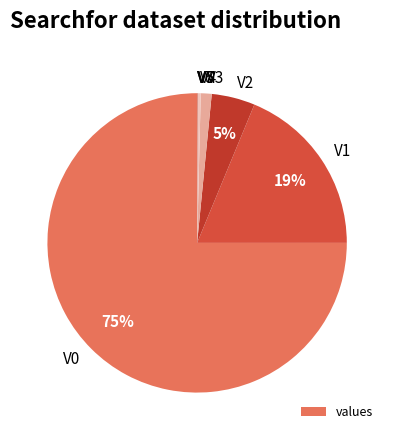

To the nearest percent, what is the difference between the largest and smallest slice percentages?

75%